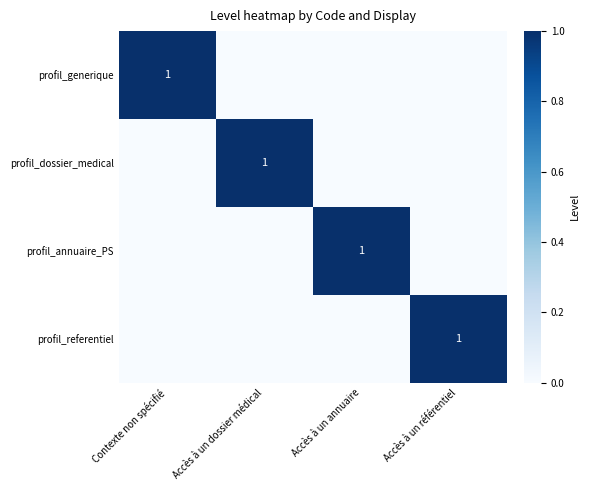

The value of profil_generique at Contexte non spécifié is 0. True or false?

False